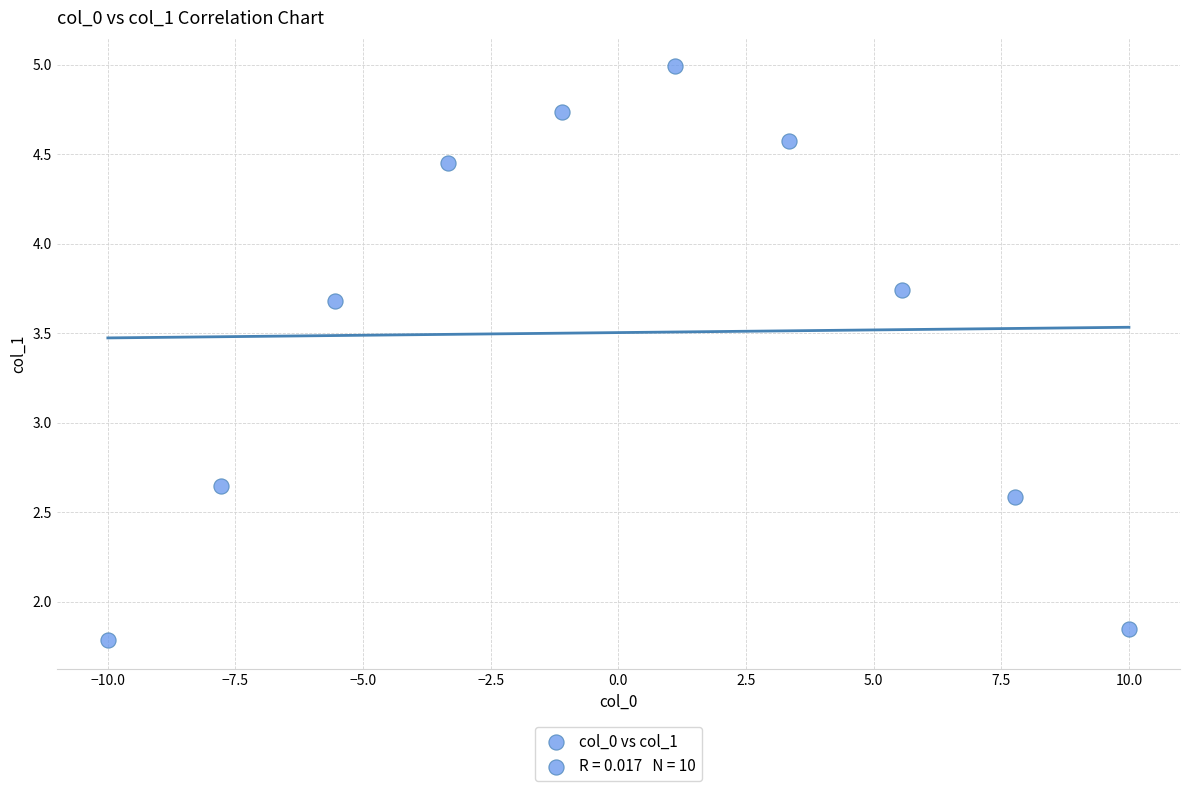

What is the average Y value?

3.5